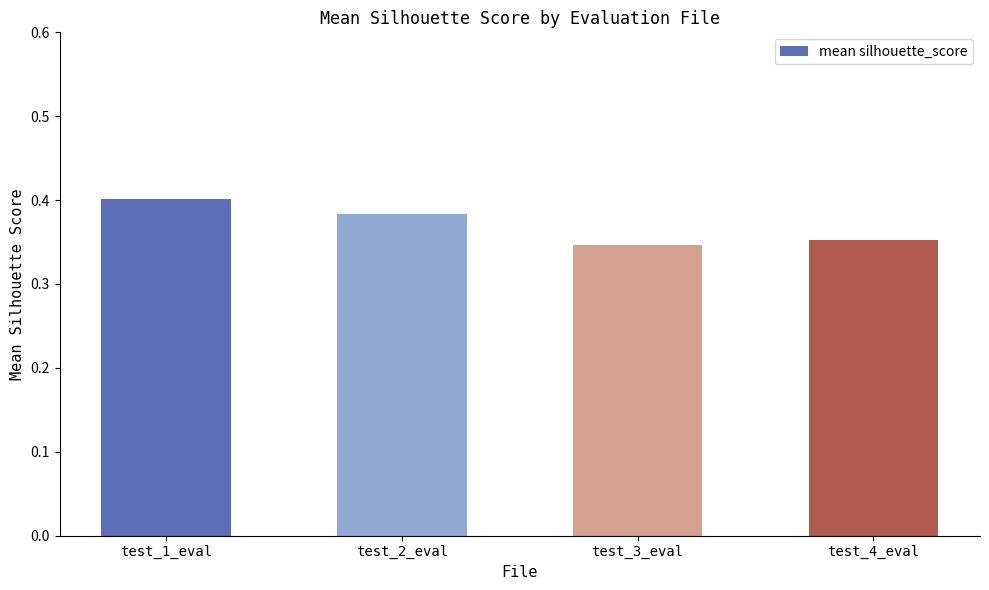

What is the label of the 4th bar from the left?

test_4_eval